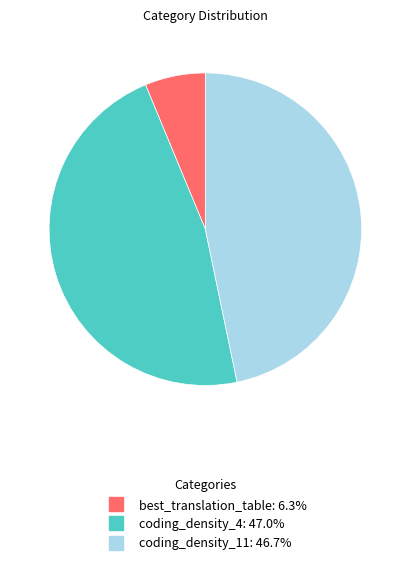

The coding_density_11 slice represents 58% of the pie. True or false?

False